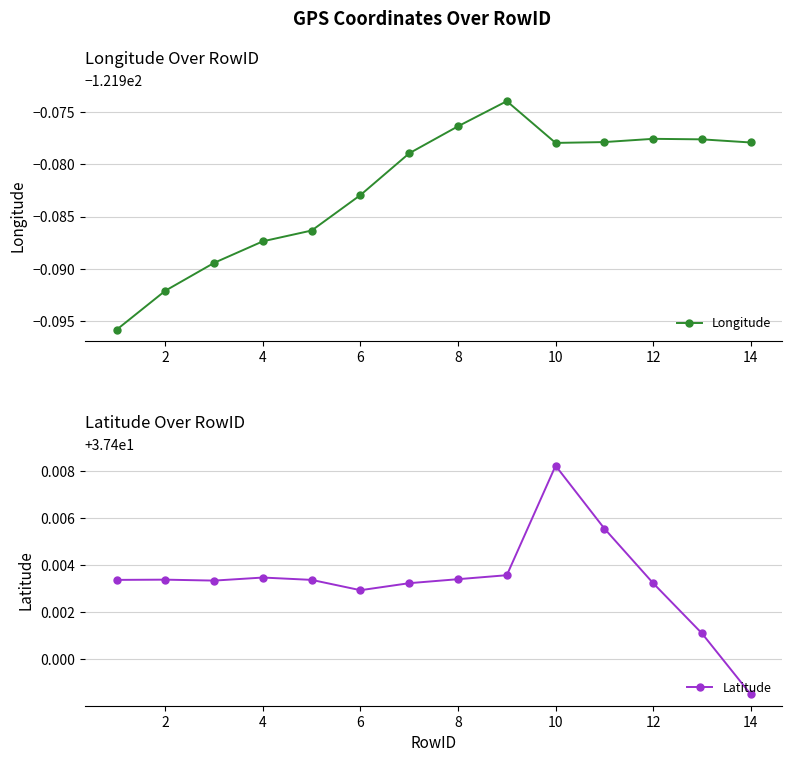

Where is Latitude nearest to the value 37?

14